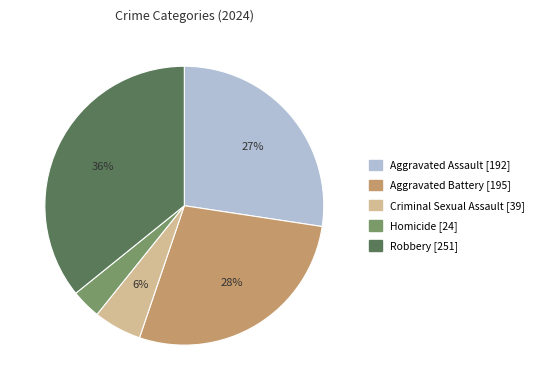

To the nearest percent, what is the combined percentage of Homicide and Aggravated Battery?

31%